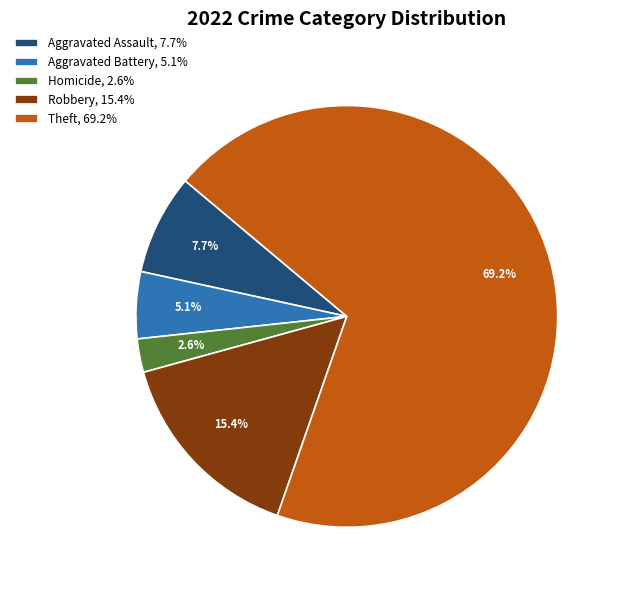

Which slice is the smallest?

Homicide, 2.6%